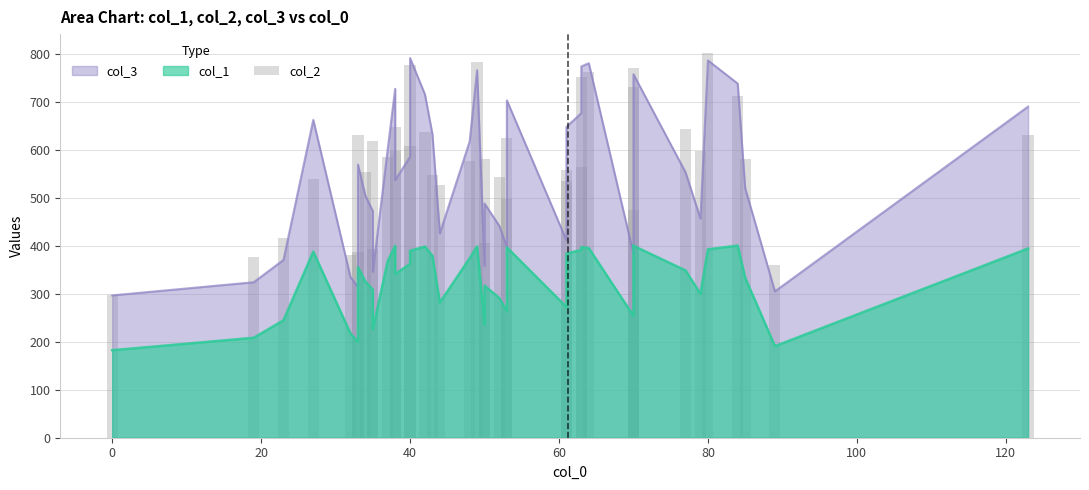

Count the number of values greater than 582.

19